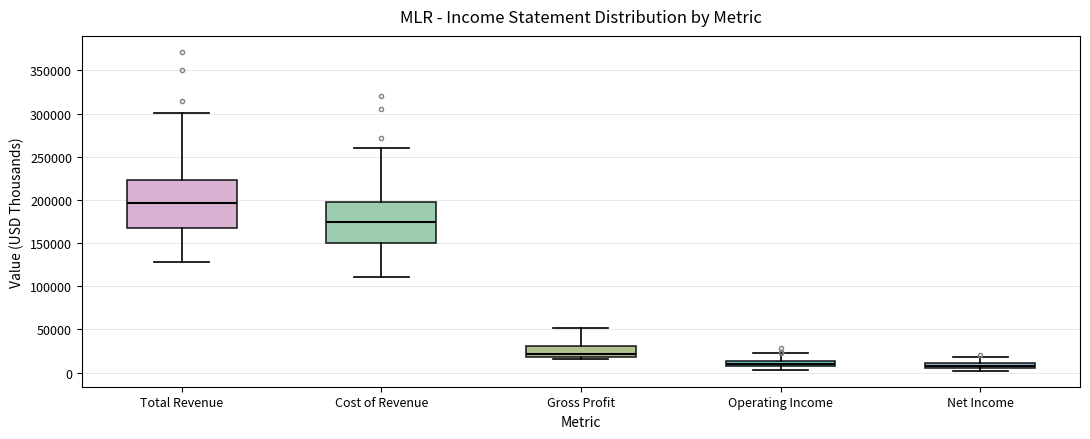

Where does the median line of the box for Total Revenue sit on the y-axis? The values are not printed on the chart, so give them approximately, as read against the axis.

195000